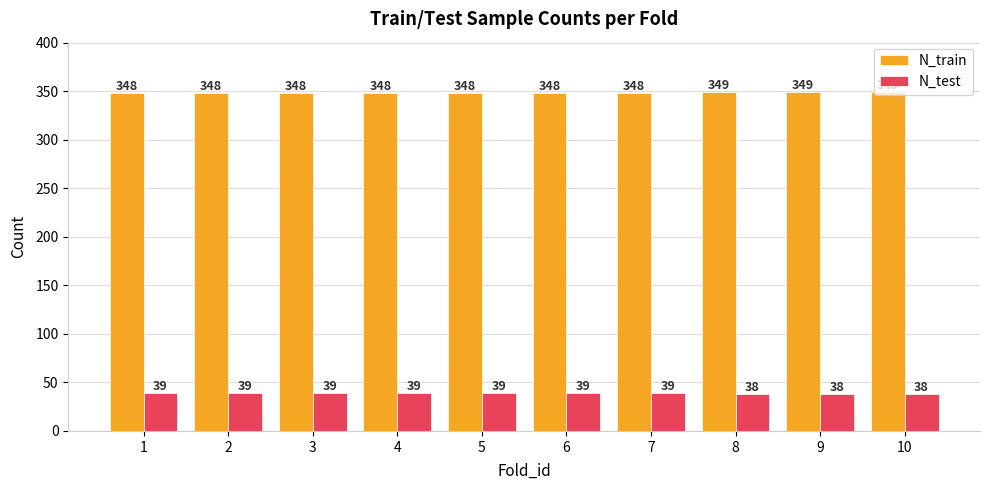

What is the sum of the N_train values at 9 and 7?

697